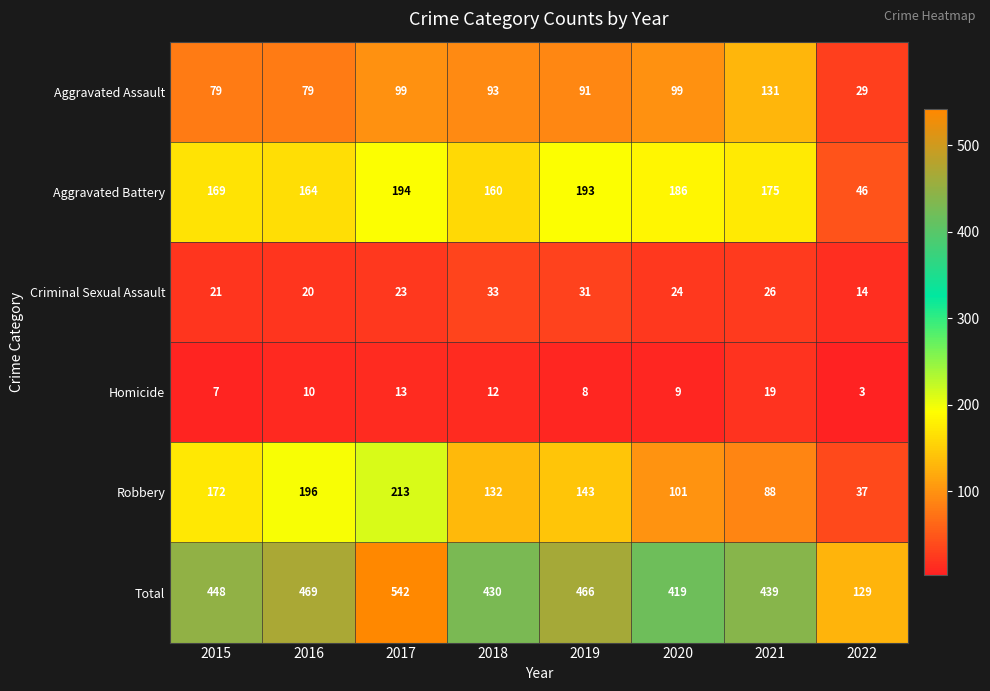

Which series changed the most between 2015 and 2022?

Total